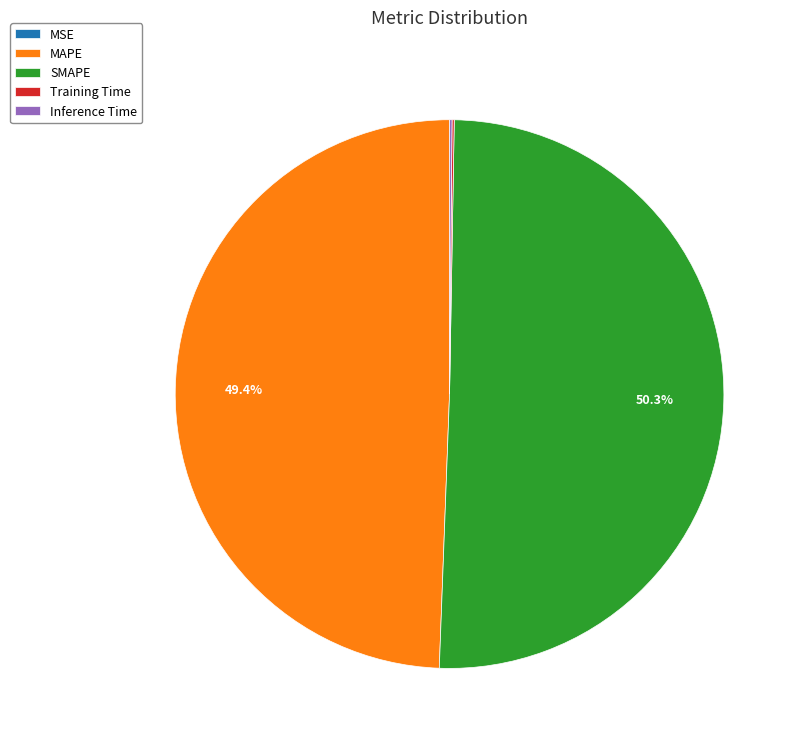

What is the largest slice in the pie chart?

SMAPE